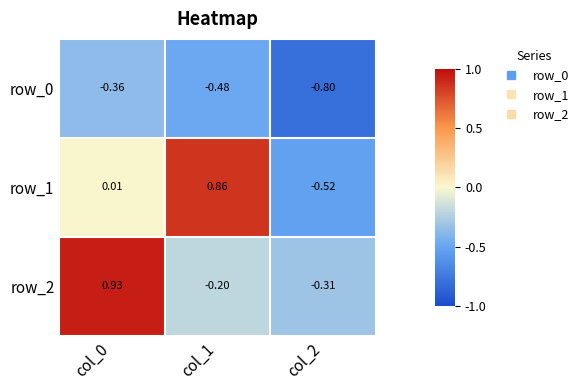

Is the value of row_0 at col_1 greater than the value of row_1 at col_1?

No